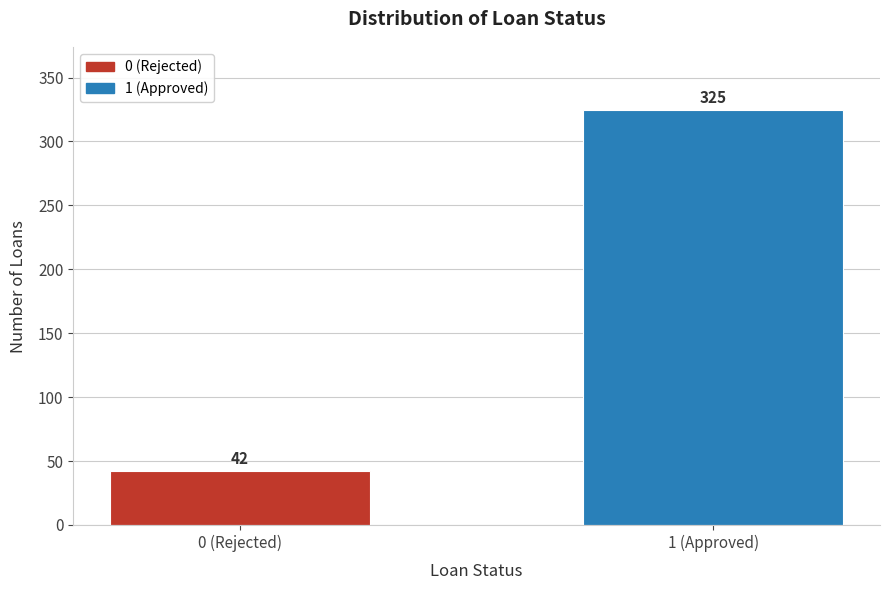

Reading left to right, list all the values displayed in this chart.

42	325